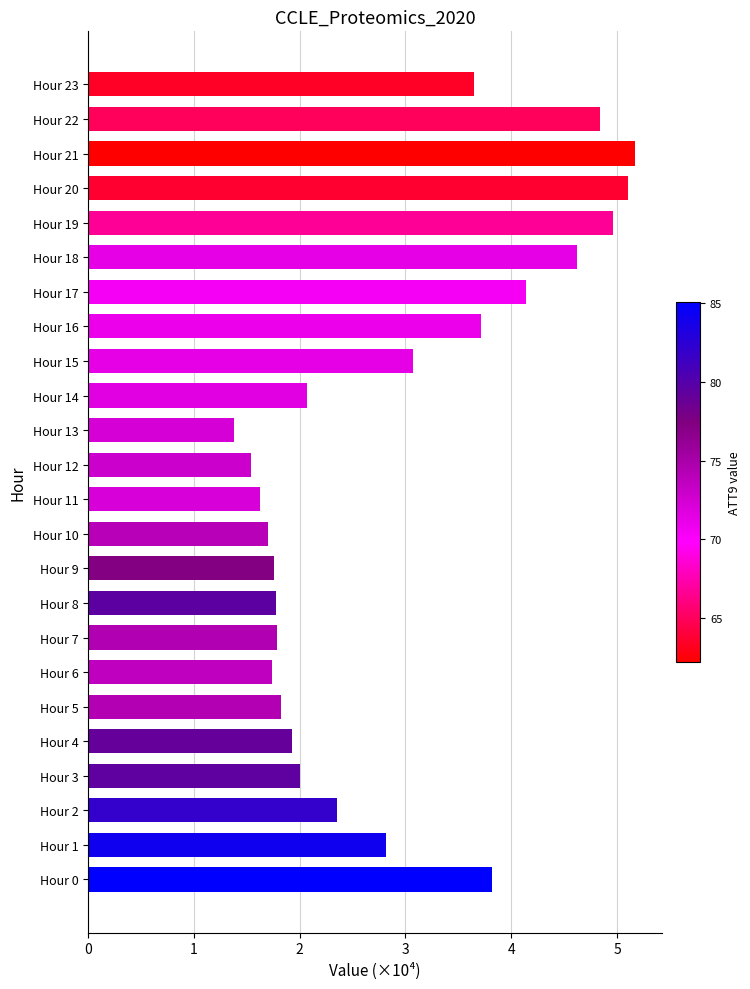

How many distinct data groups are displayed?

1